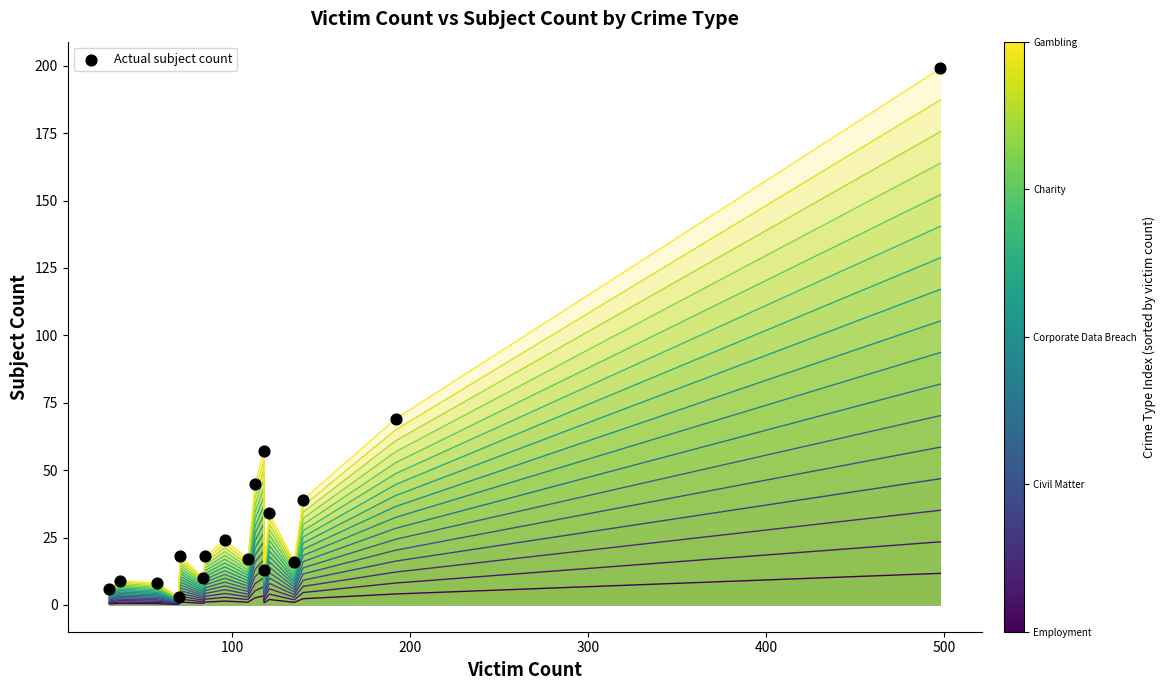

At how many categories does at least one series exceed 150?

1